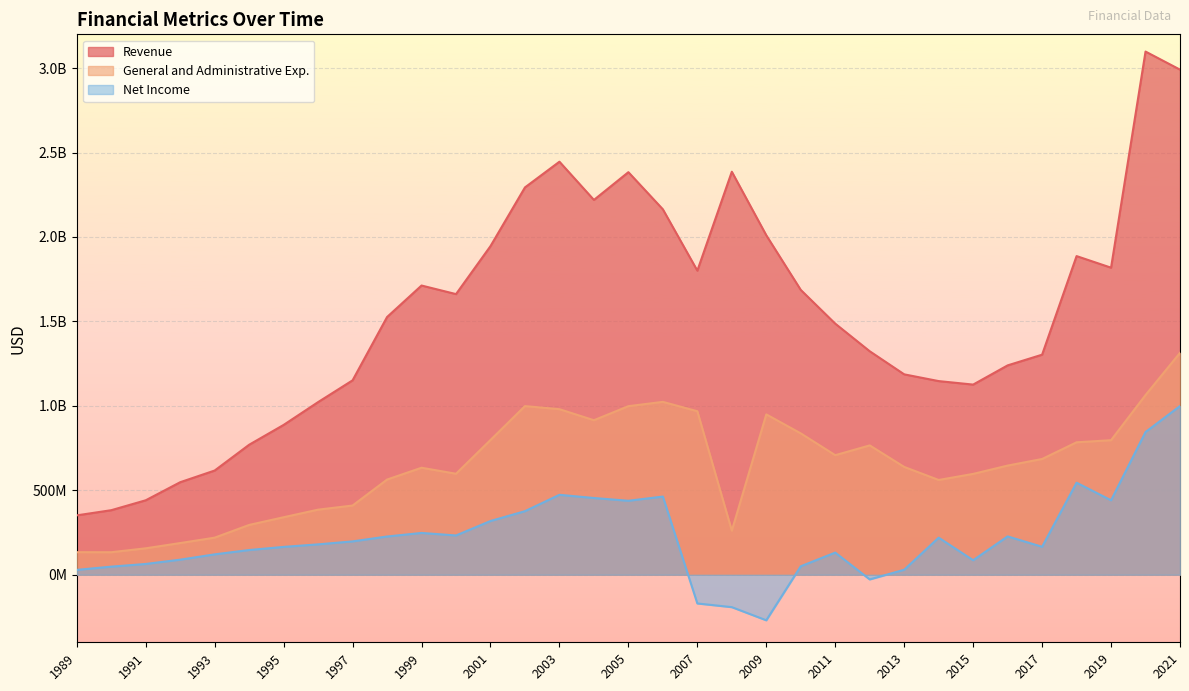

At which category does Revenue reach its first local peak?

1999